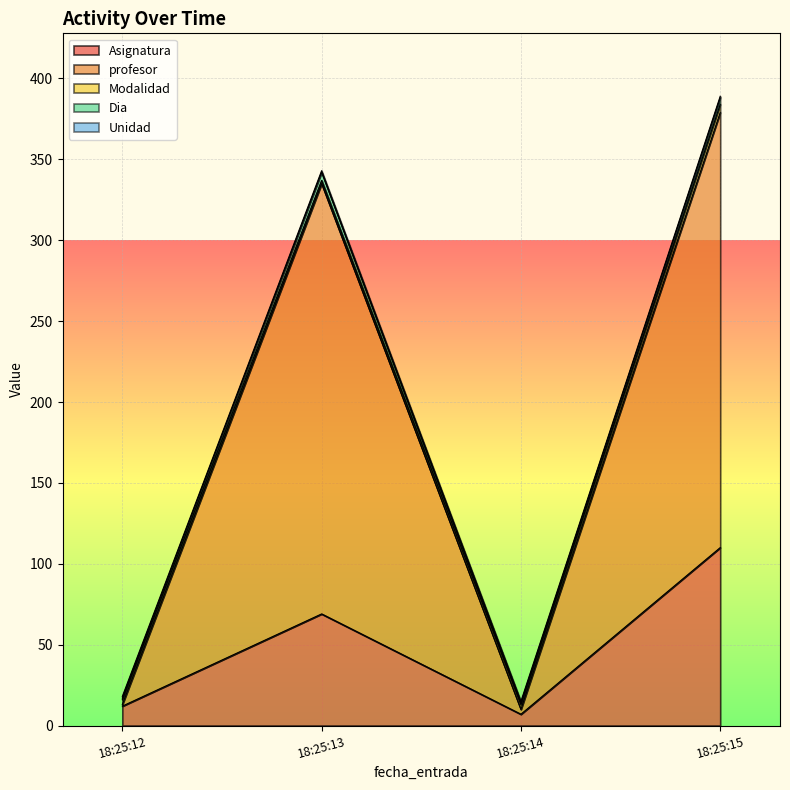

Which category has the highest value in the Asignatura series?

18:25:15